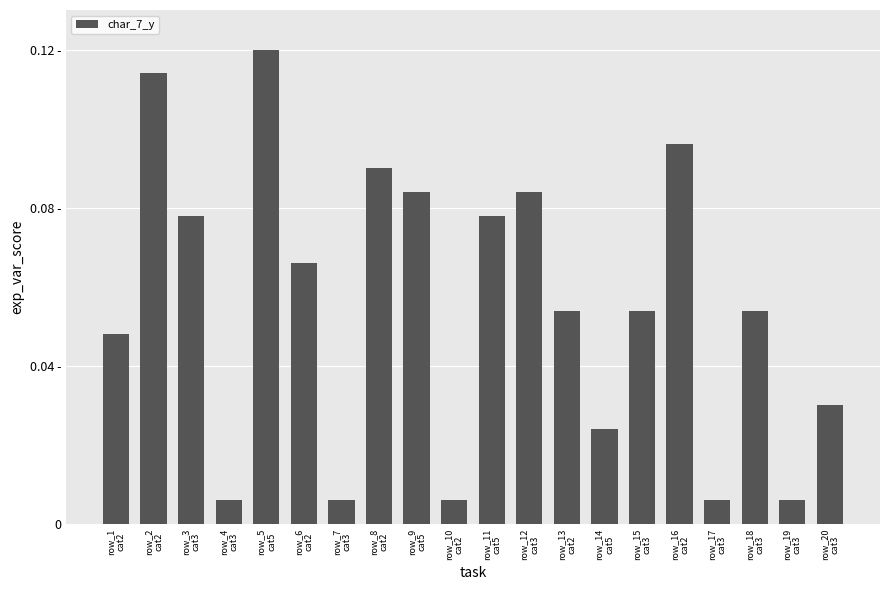

Reading left to right, what are all the values shown in this chart?

0.0	0.1	0.1	0.0	0.1	0.1	0.0	0.1	0.1	0.0	0.1	0.1	0.1	0.0	0.1	0.1	0.0	0.1	0.0	0.0